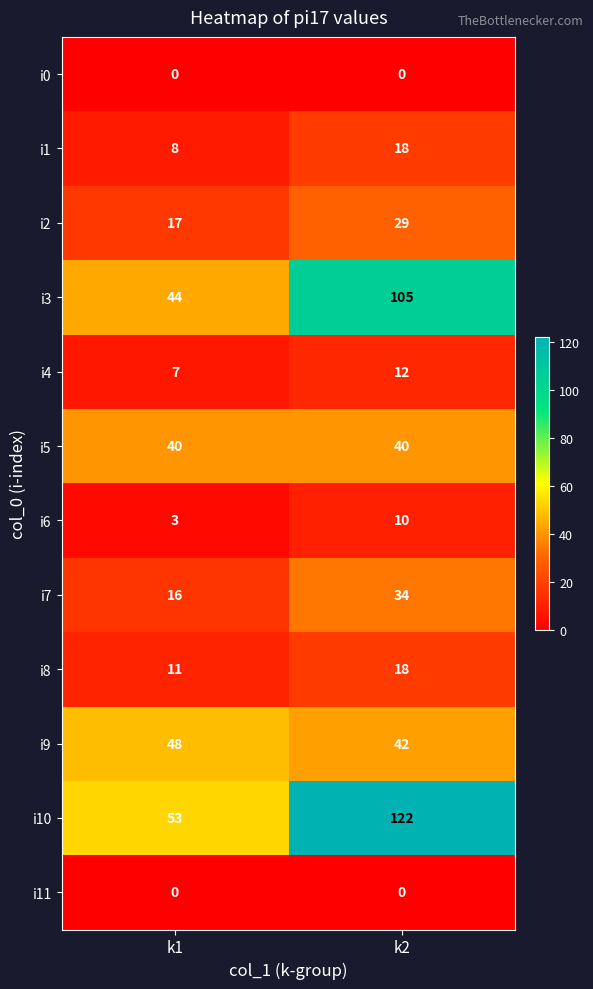

Where is i2 nearest to the value 23?

k1